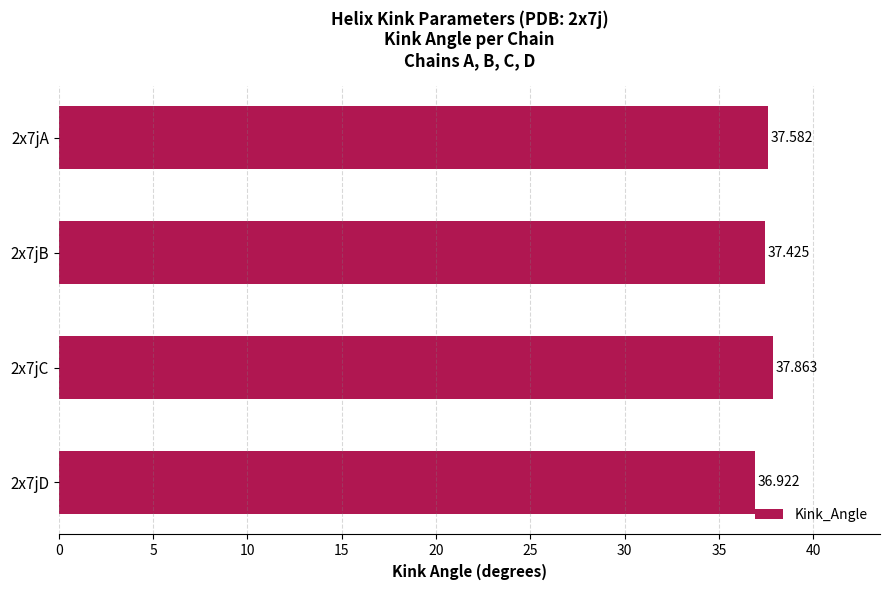

Count the number of data series in this chart.

1